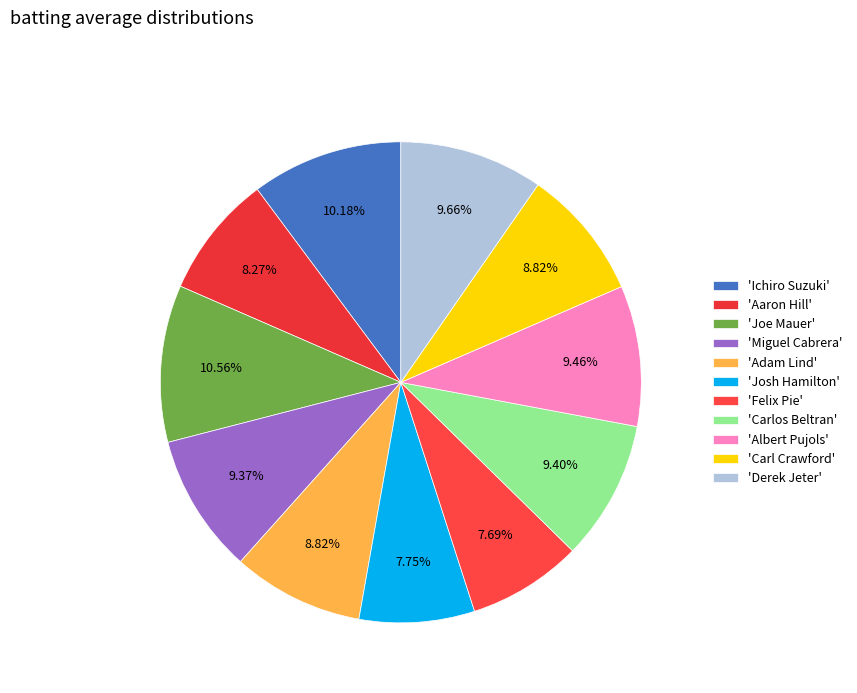

Count the number of slices in the pie.

11